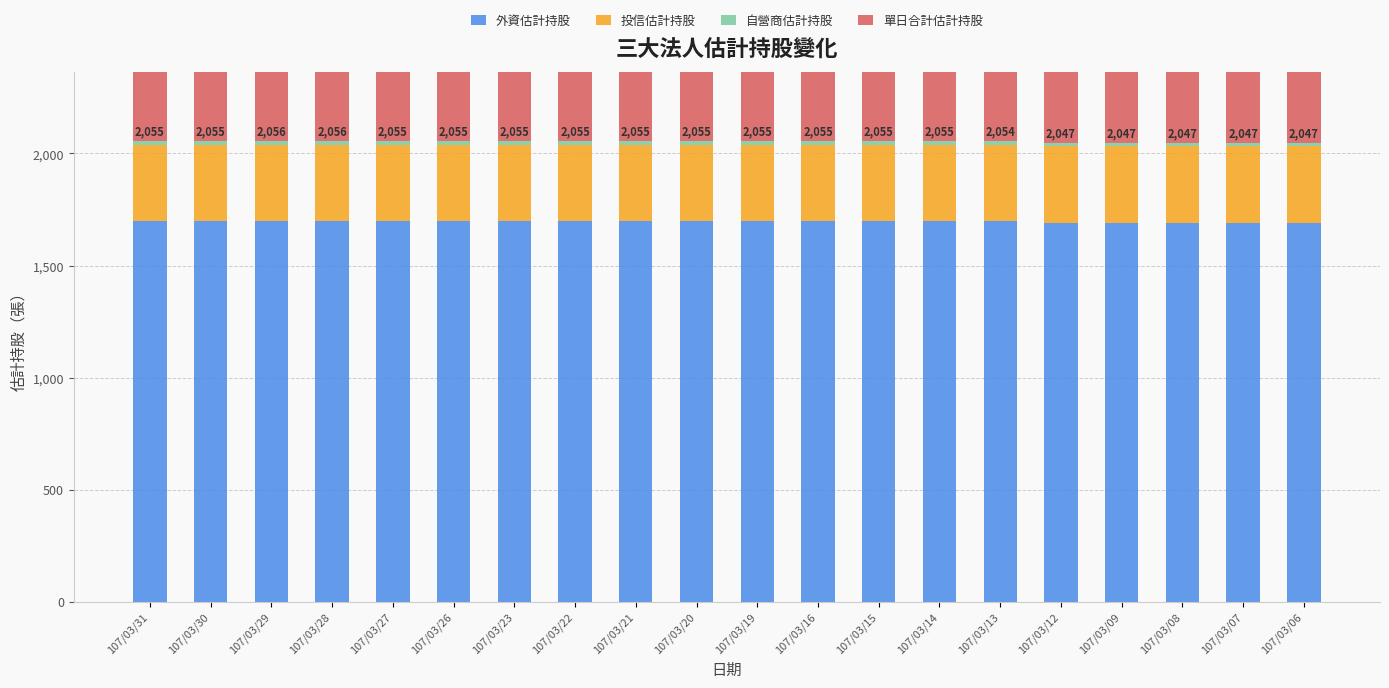

List the labels in order of 自營商估計持股 value, largest first.

107/03/29, 107/03/28, 107/03/31, 107/03/30, 107/03/27, 107/03/26, 107/03/23, 107/03/22, 107/03/21, 107/03/20, 107/03/19, 107/03/16, 107/03/15, 107/03/14, 107/03/13, 107/03/12, 107/03/09, 107/03/08, 107/03/07, 107/03/06